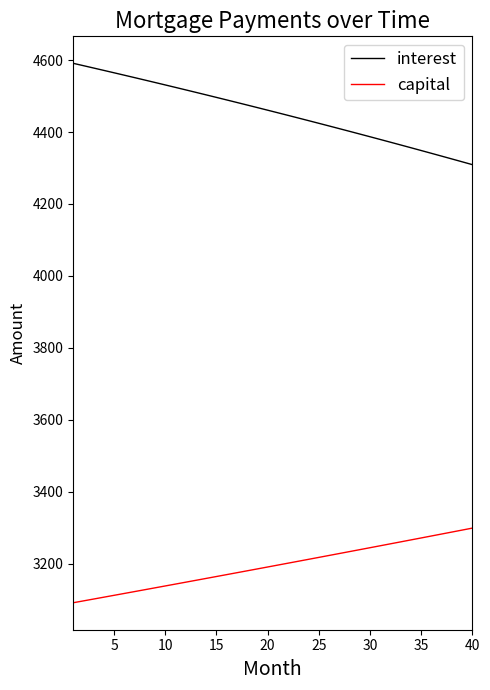

What is the sum of all capital values?

127767.8